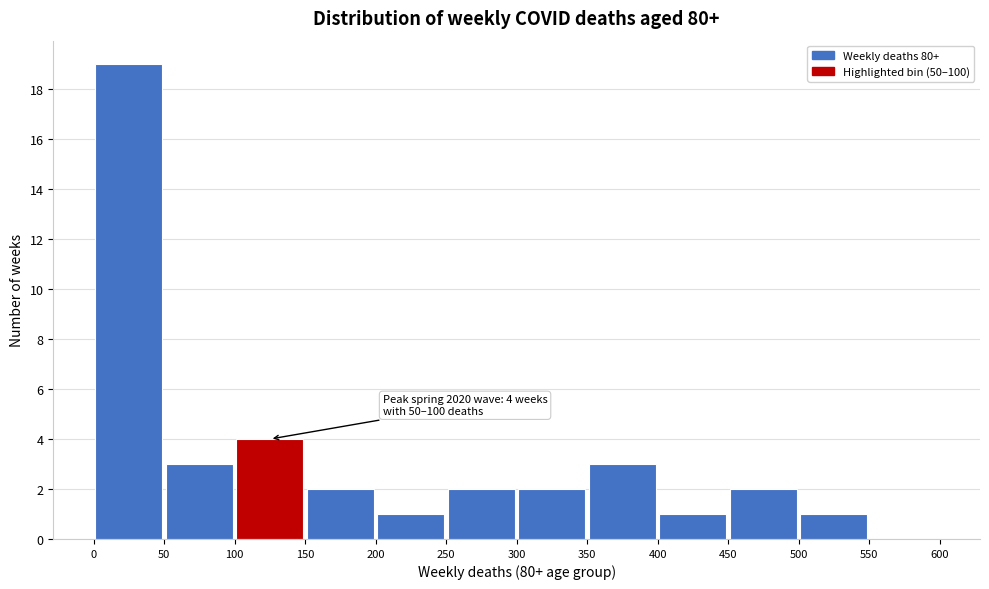

Over which range of the x-axis is the bar tallest?

0 to 50